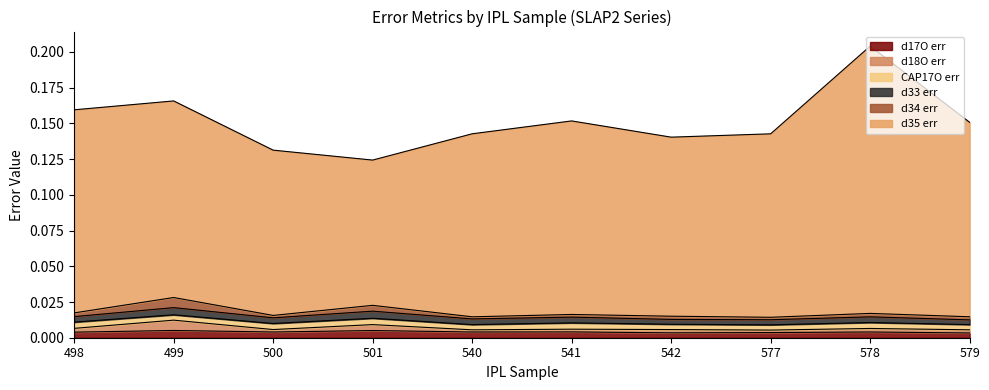

At which category is the sum across all series the highest?

578